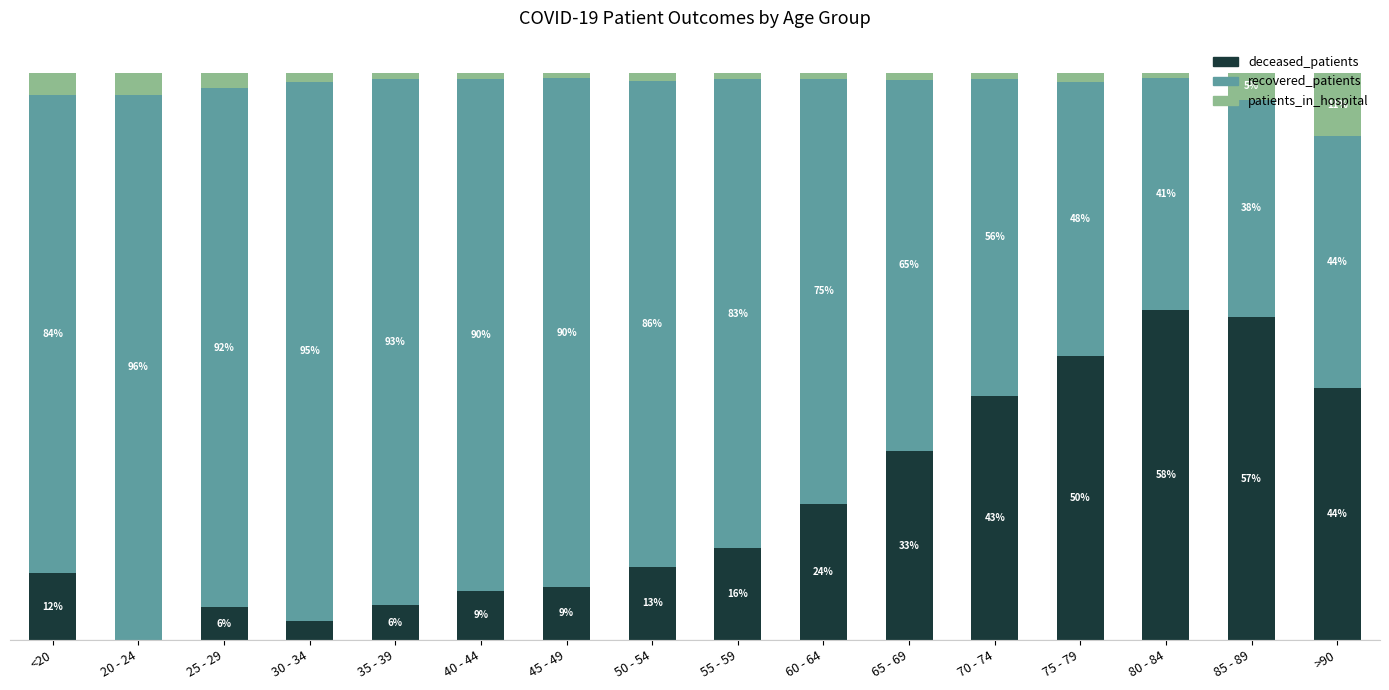

Which category has the highest value in the deceased_patients series?

80 - 84